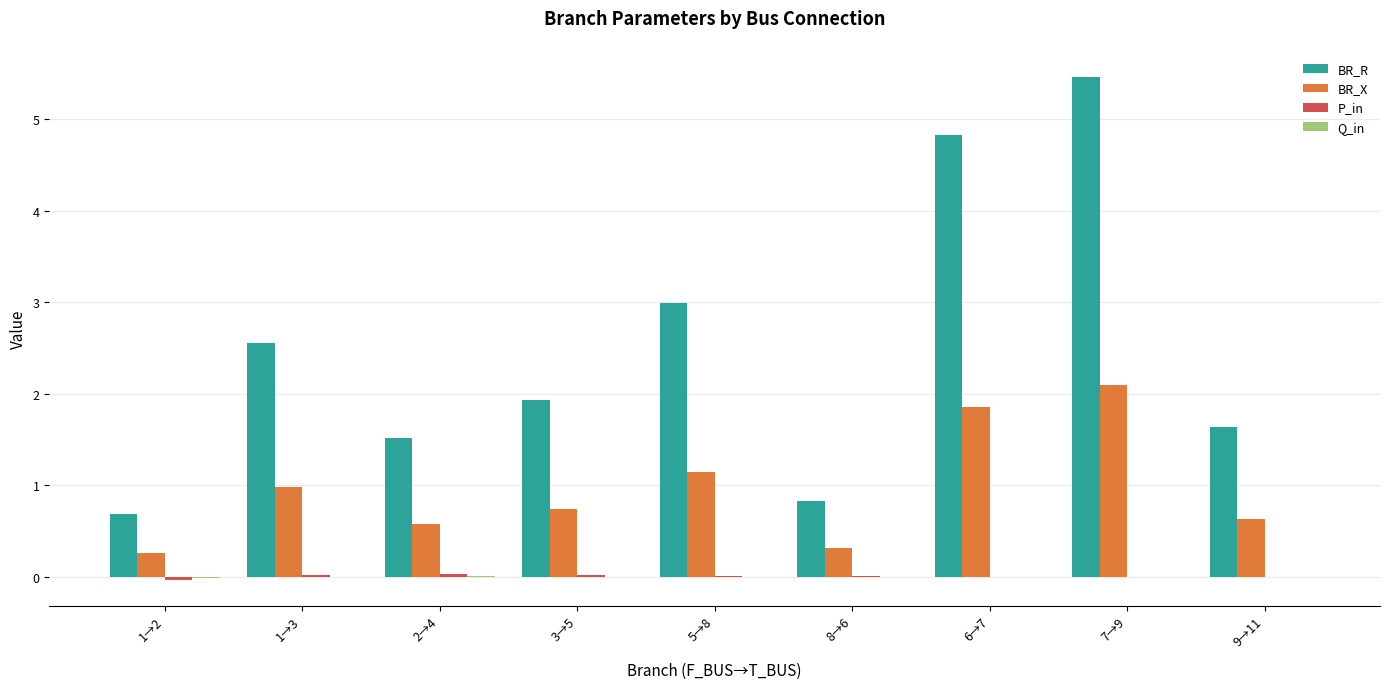

Which series has the largest range (max minus min)?

BR_R